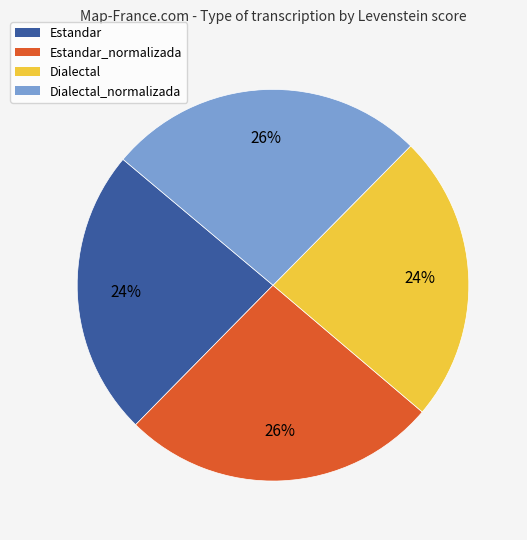

Is there any slice that represents more than half of the pie?

No